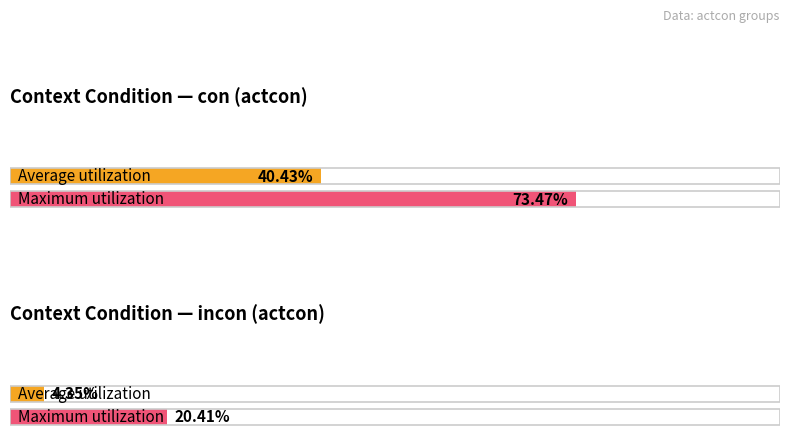

List the series in order of their peak value, highest first.

Maximum utilization, Average utilization